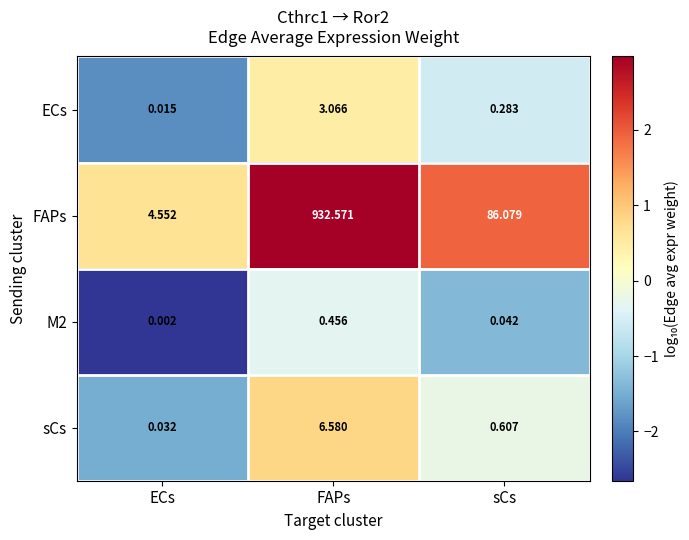

At which category is the sum across all series the highest?

FAPs